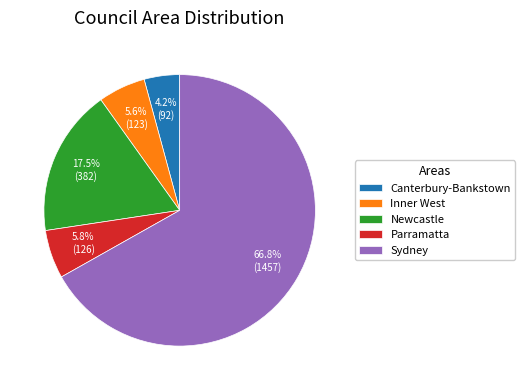

What is the smallest slice in the pie chart?

Canterbury-Bankstown